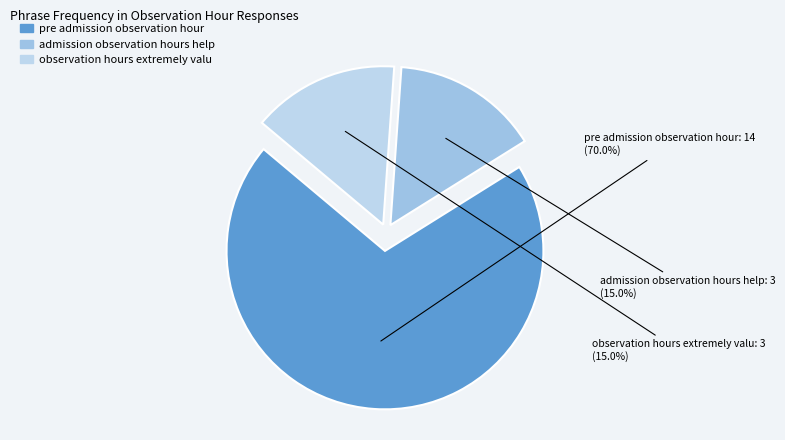

Is it true that admission observation hours help is 2% of the pie?

False